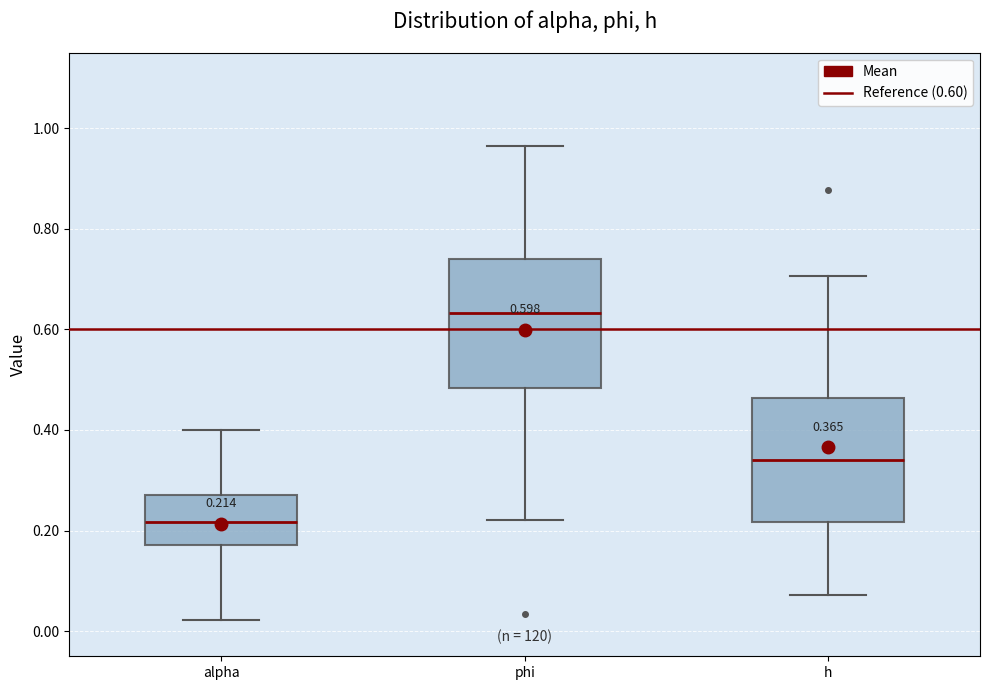

Which box has the highest median line?

phi